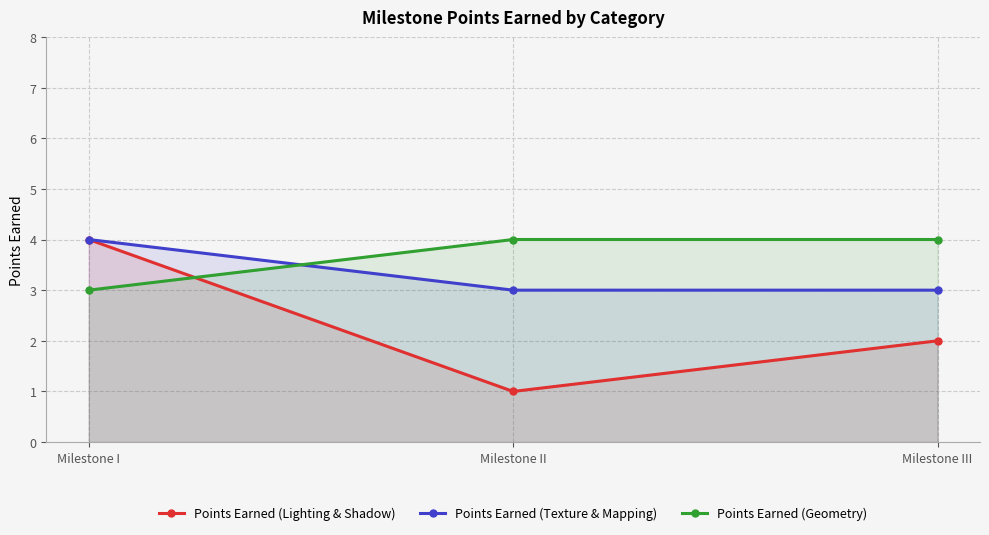

What are all the series names shown in the legend?

Points Earned (Lighting & Shadow), Points Earned (Texture & Mapping), Points Earned (Geometry)